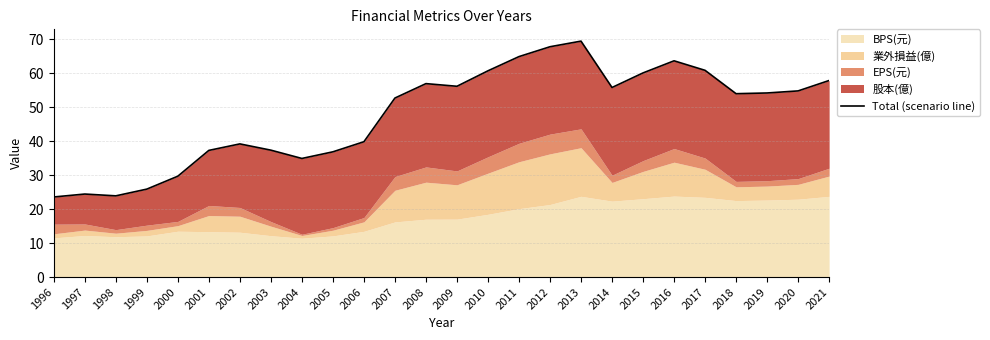

At which label does the data first exceed 54?

2008